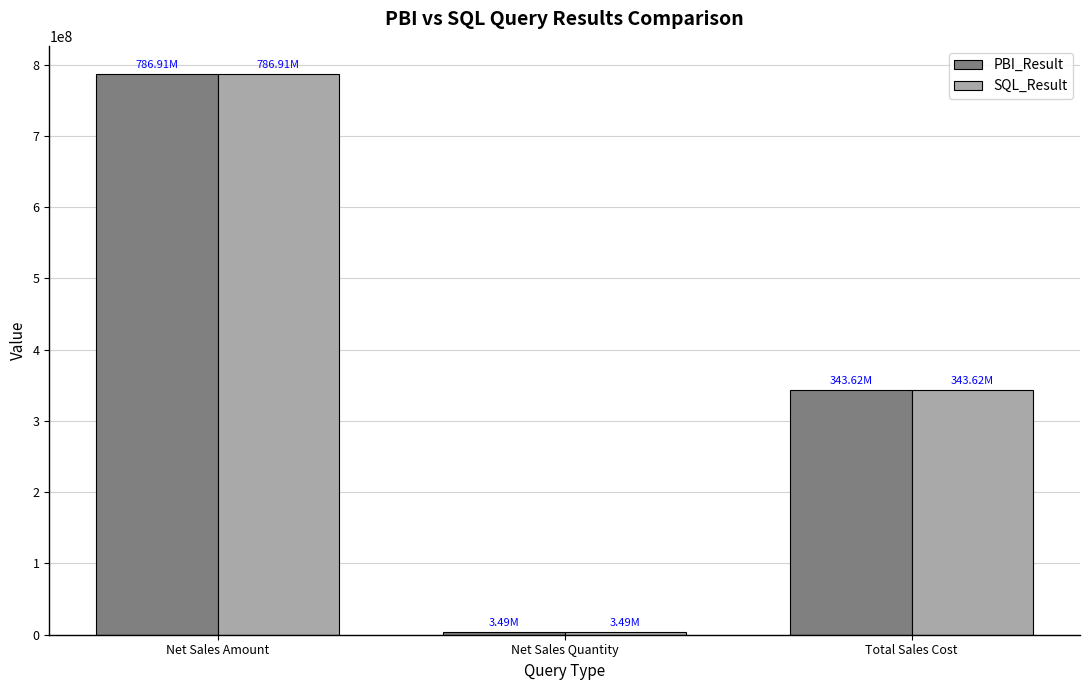

List the labels in order of PBI_Result value, largest first.

Net Sales Amount, Total Sales Cost, Net Sales Quantity